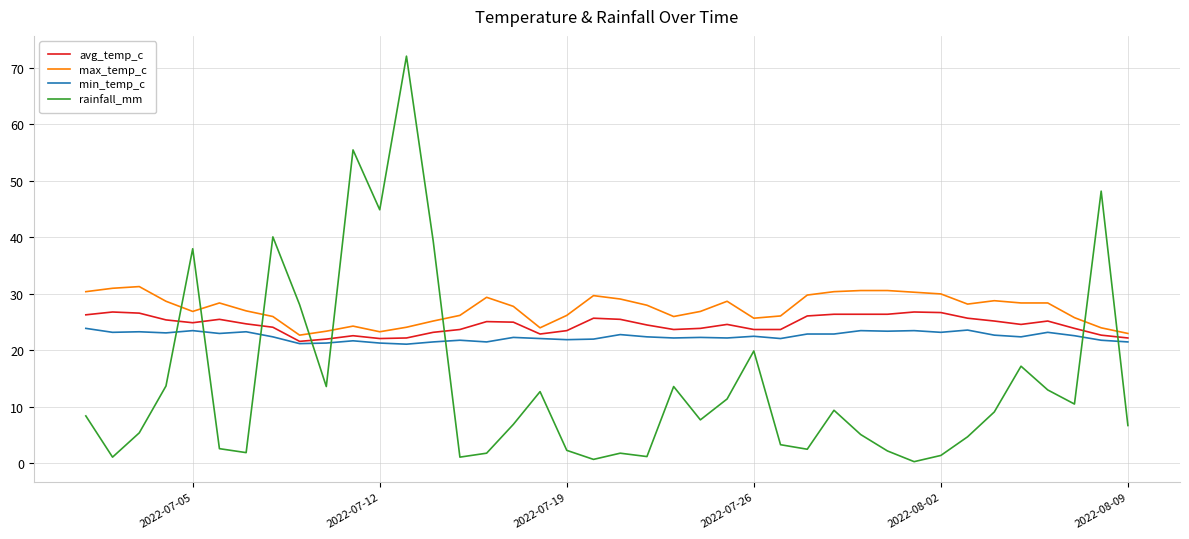

What are all the series names shown in the legend?

avg_temp_c, max_temp_c, min_temp_c, rainfall_mm